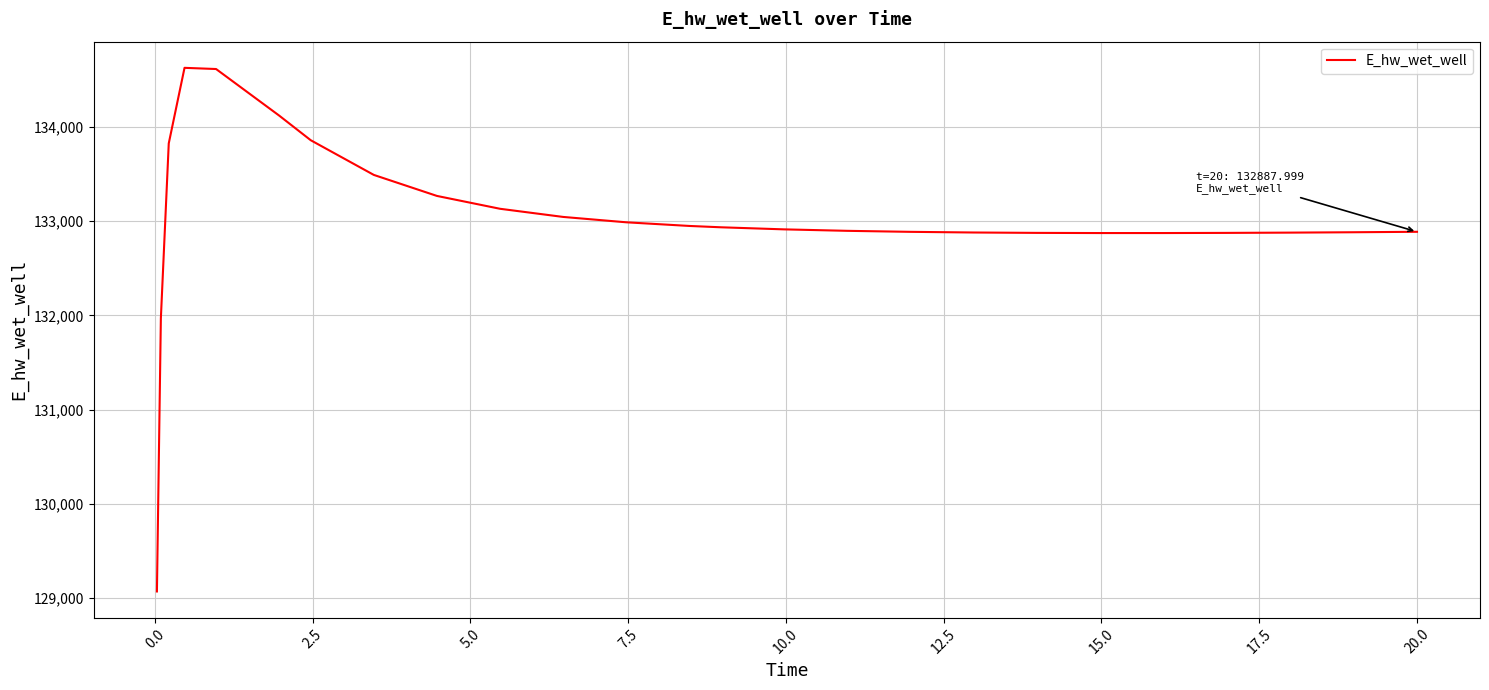

What is the difference between the maximum and minimum values?

5557.9